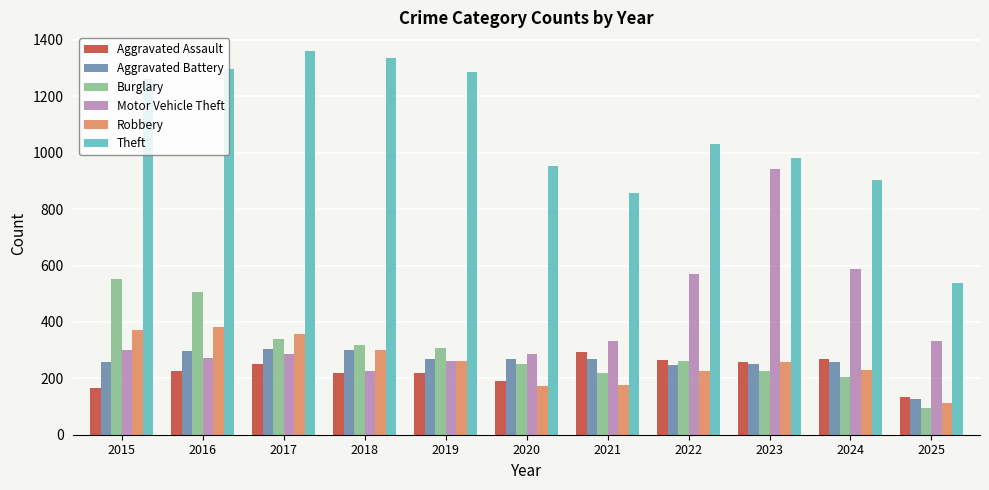

How many distinct data groups are displayed?

6